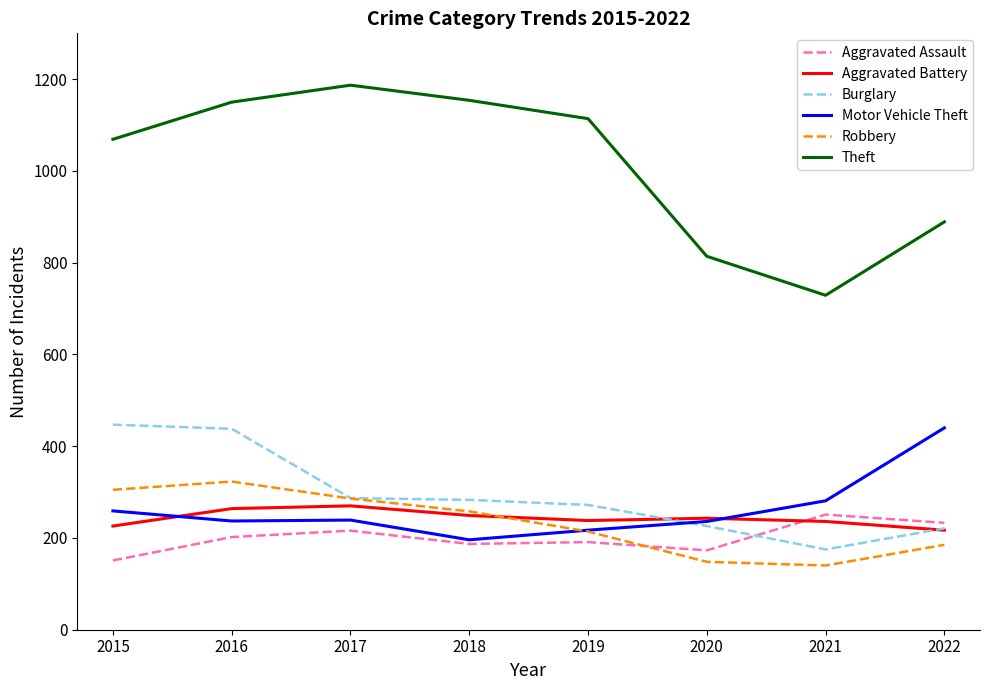

After their last crossing, which series has the higher values: Aggravated Battery or Aggravated Assault?

Aggravated Assault